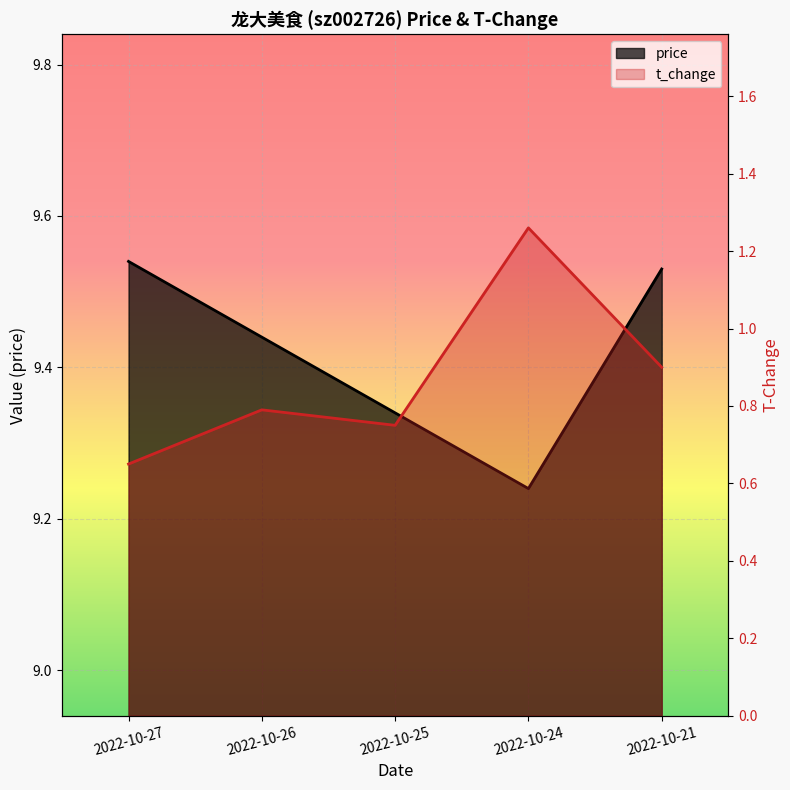

What is the spread (max minus min) of values at 2022-10-25?

8.6